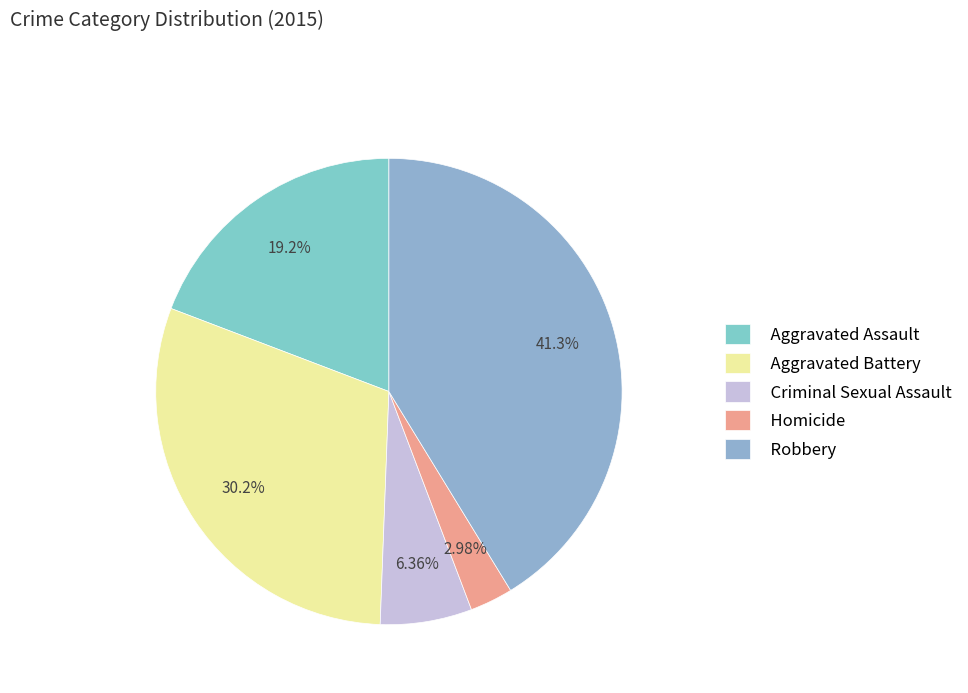

To the nearest percent, what is the difference between the largest and smallest slice percentages?

38%